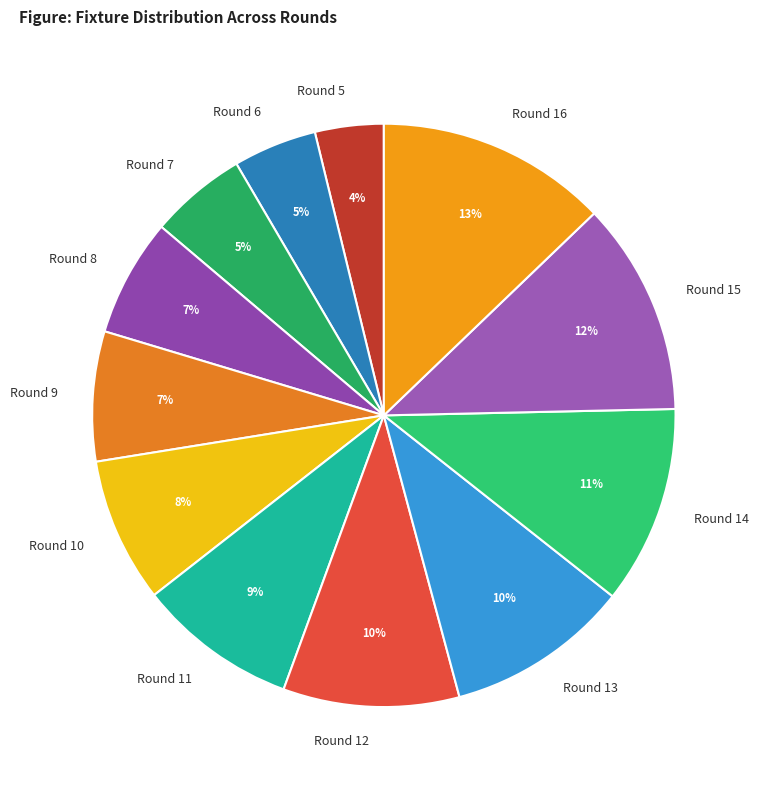

How many slices are in this pie chart?

12